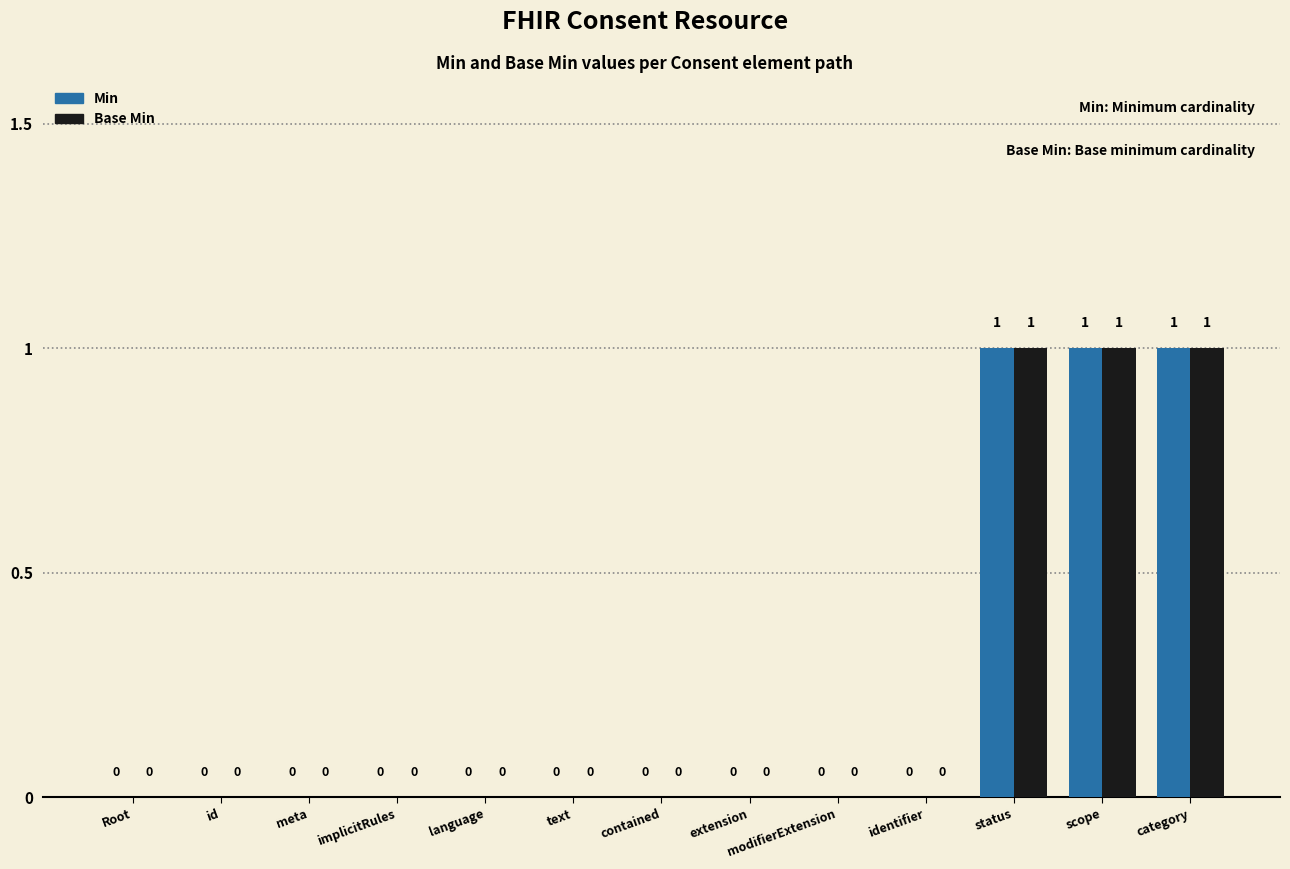

What is the label of the 11th bar from the left?

status